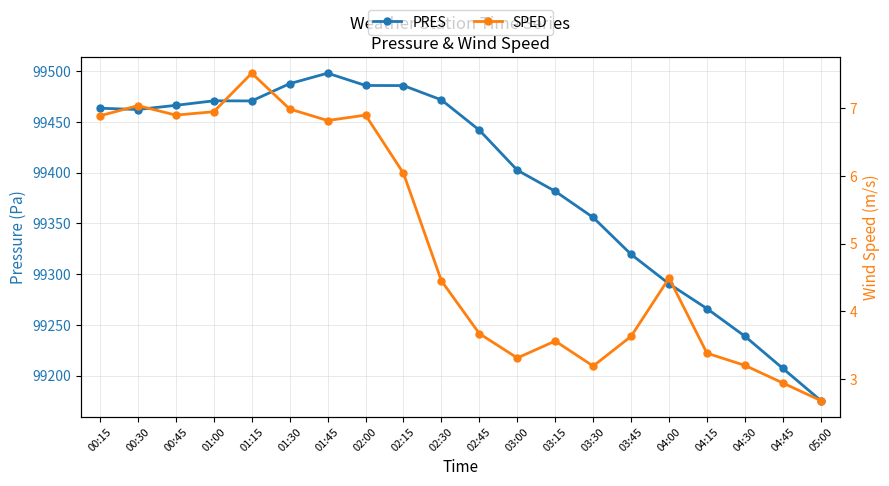

Does the chart have visible grid lines?

Yes